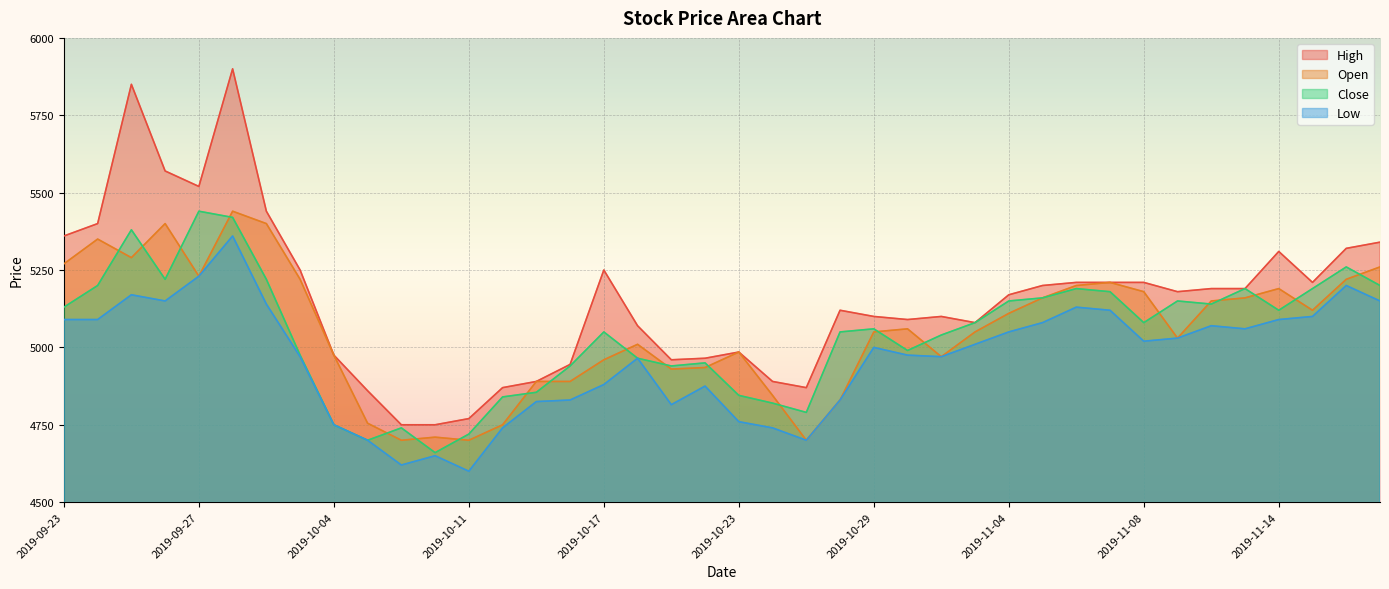

How many interior local valleys does the Close series have?

9